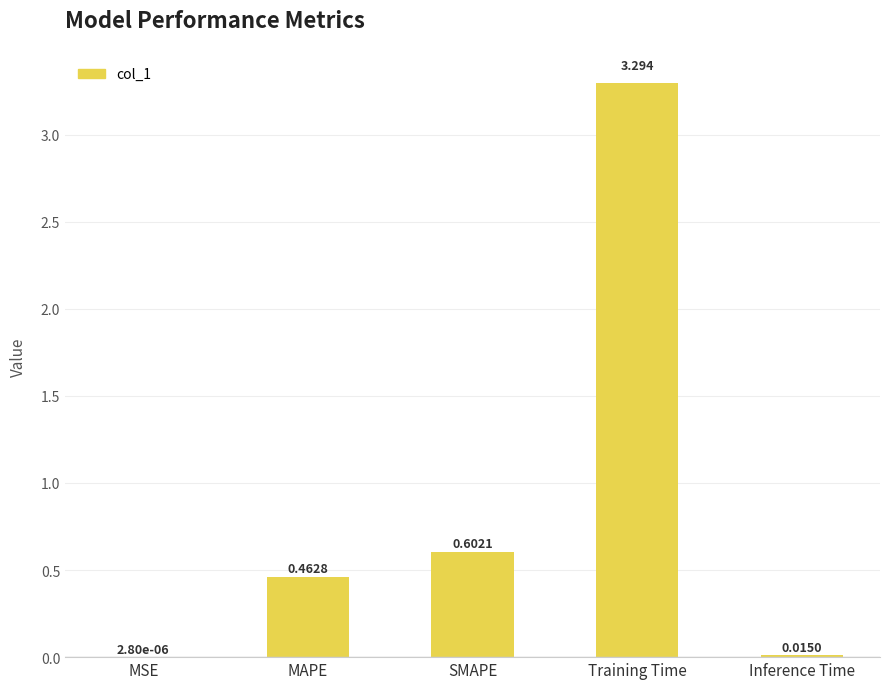

At which category does the chart reach its peak across all series?

Training Time